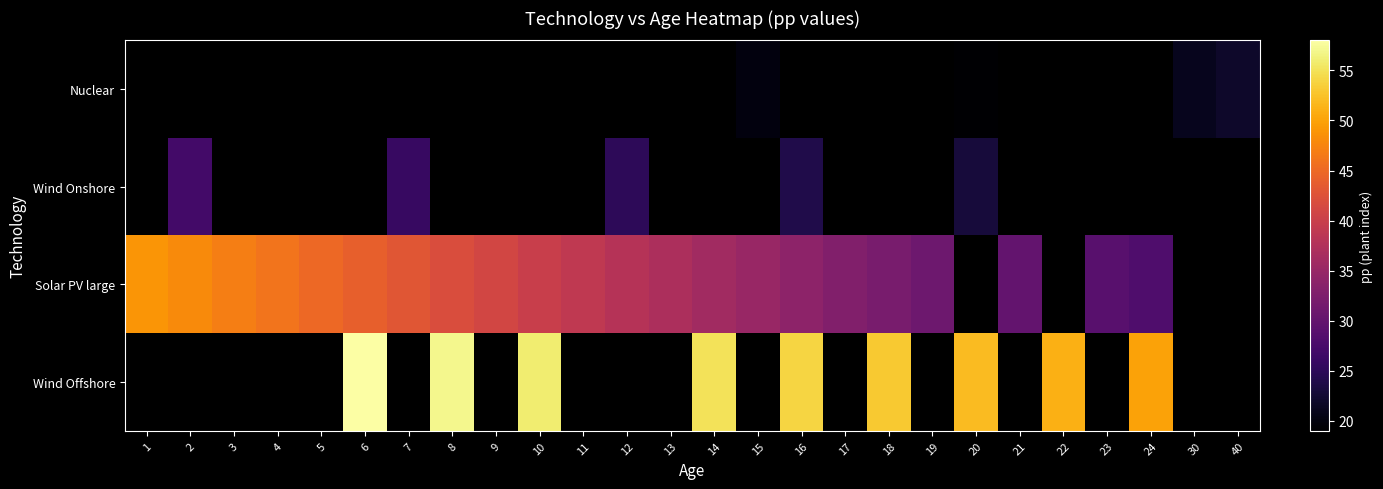

Between 24 and 18, which is larger?

18